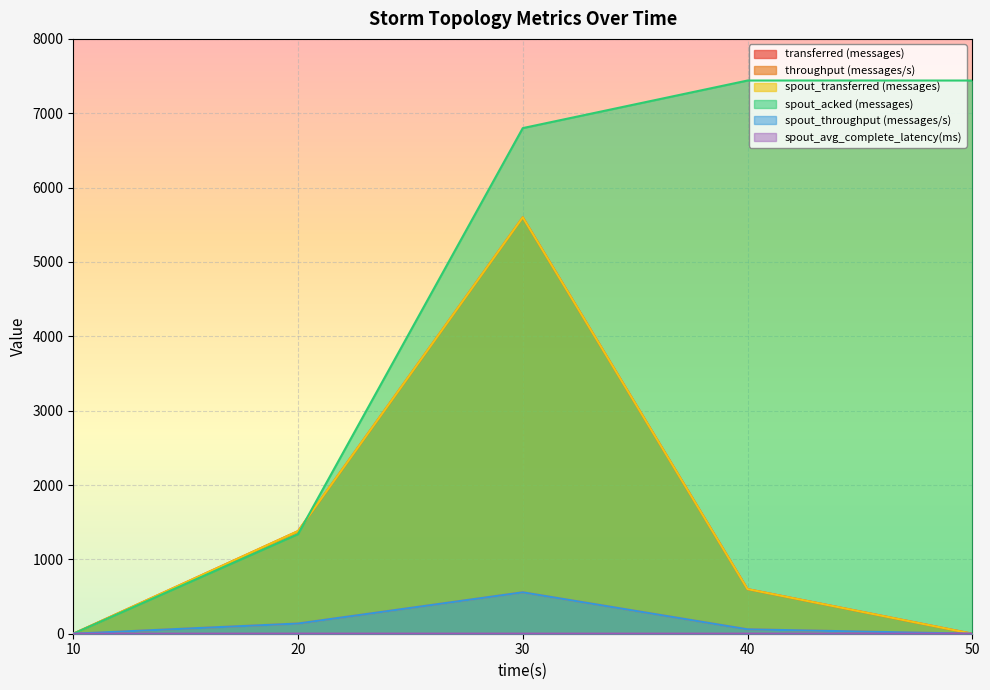

How many lines are shown in the chart?

6